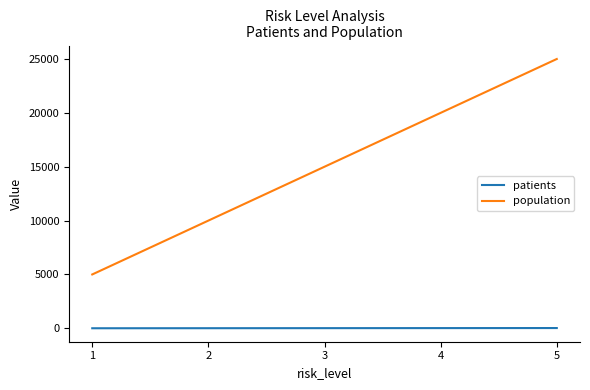

What is the sum of the patients values at 4 and 2?

30